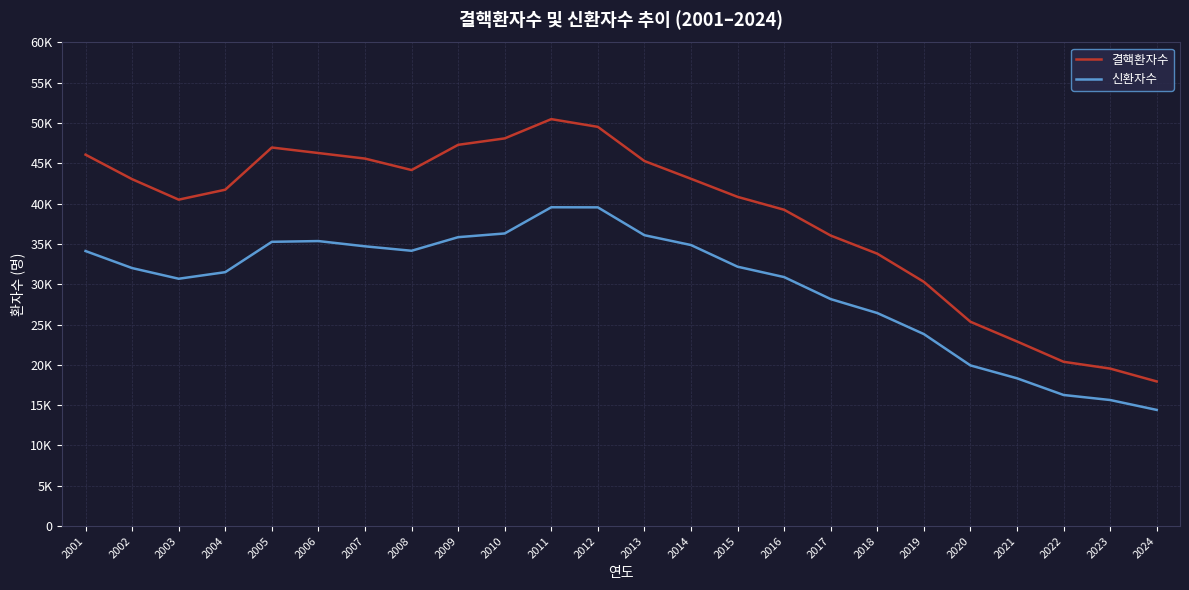

Reading left to right, extract all data points from this chart.

결핵환자수: 46082	43040	40500	41735	46969	46284	45597	44174	47302	48101	50491	49532	45292	43088	40847	39245	36044	33796	30304	25350	22904	20383	19540	17944
신환자수: 34123	32010	30687	31503	35269	35361	34710	34157	35845	36305	39557	39545	36089	34869	32181	30892	28161	26433	23821	19933	18335	16264	15640	14412